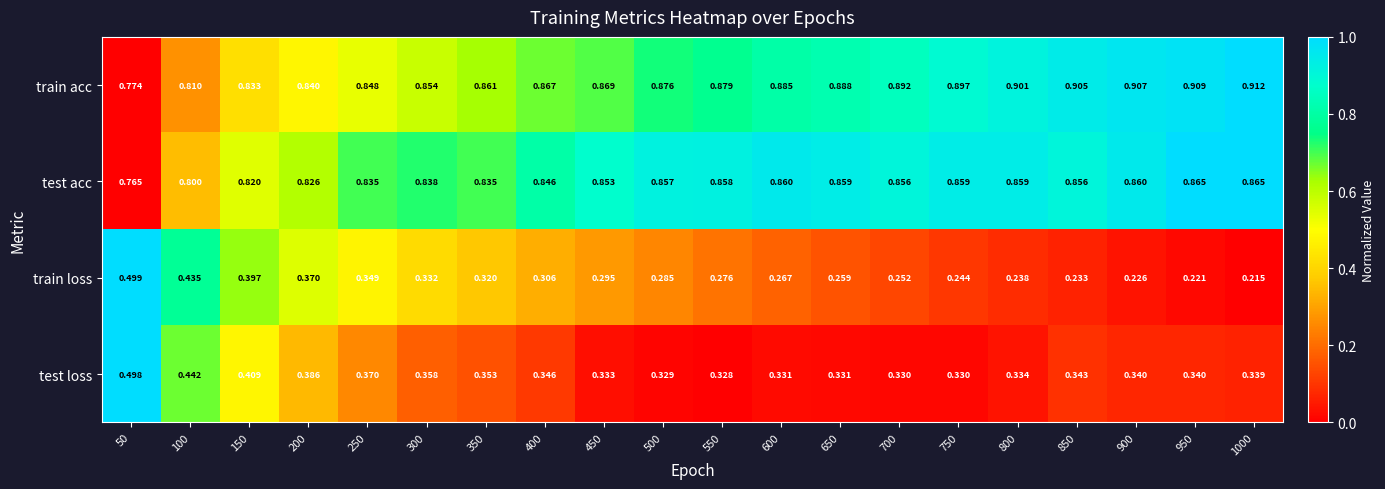

Rank the series by their maximum value, from highest to lowest.

train acc, test acc, train loss, test loss